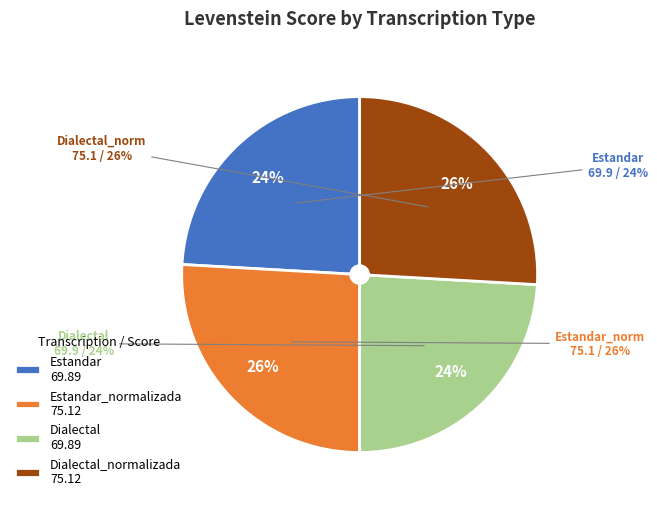

To the nearest percent, what is the average slice percentage?

25%